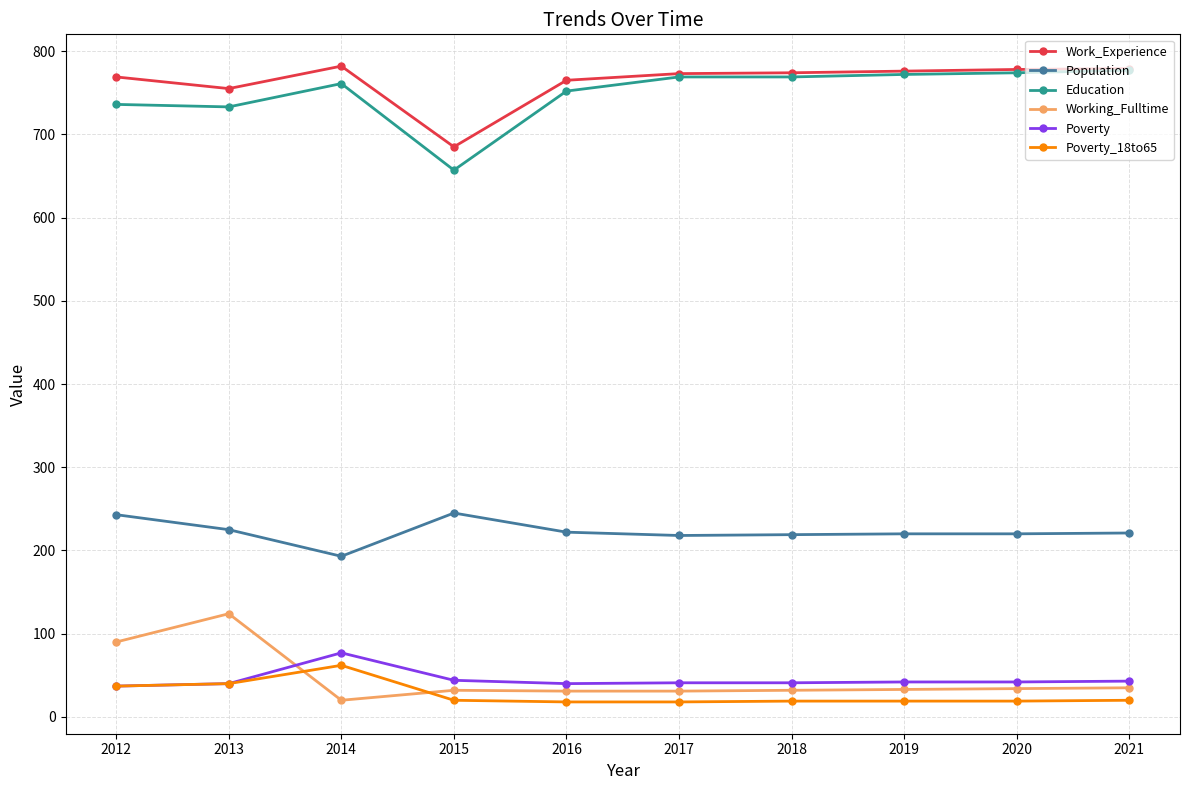

True or false: Poverty and Population cross at least once.

False